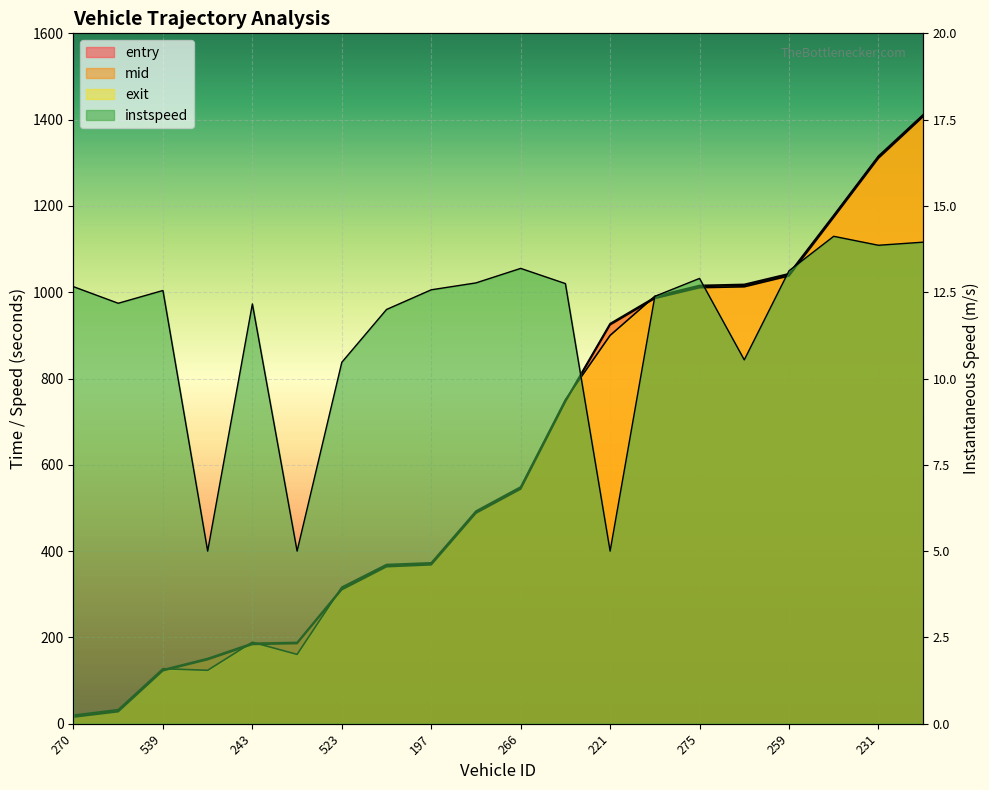

Between which two adjacent categories do mid and exit first intersect?

539 and 242